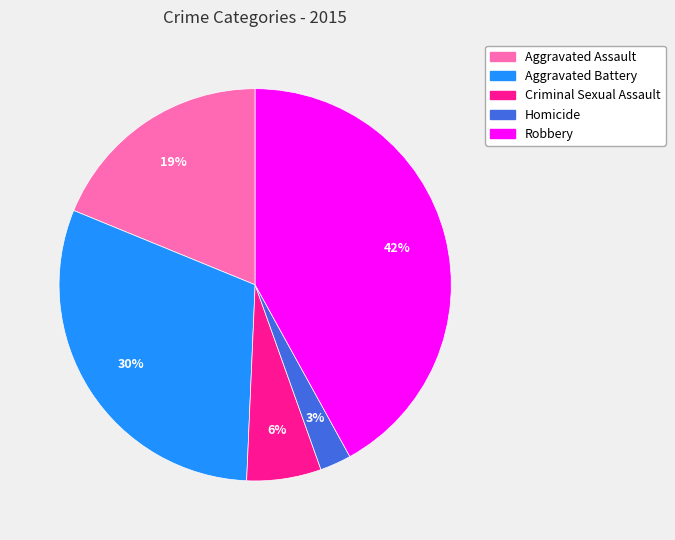

Does any single category account for the majority?

No